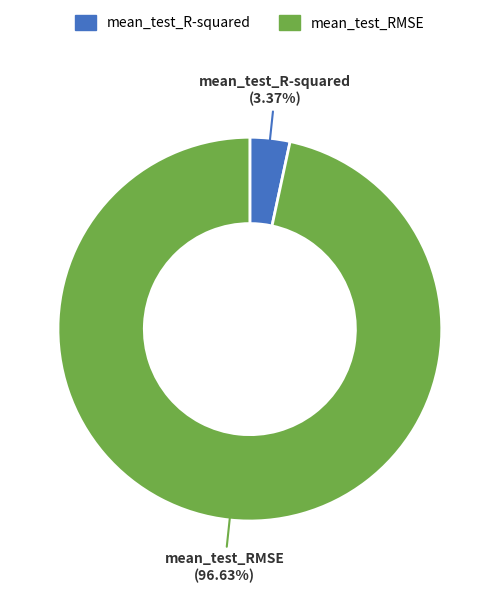

Does mean_test_R-squared account for over 50% of the chart?

No